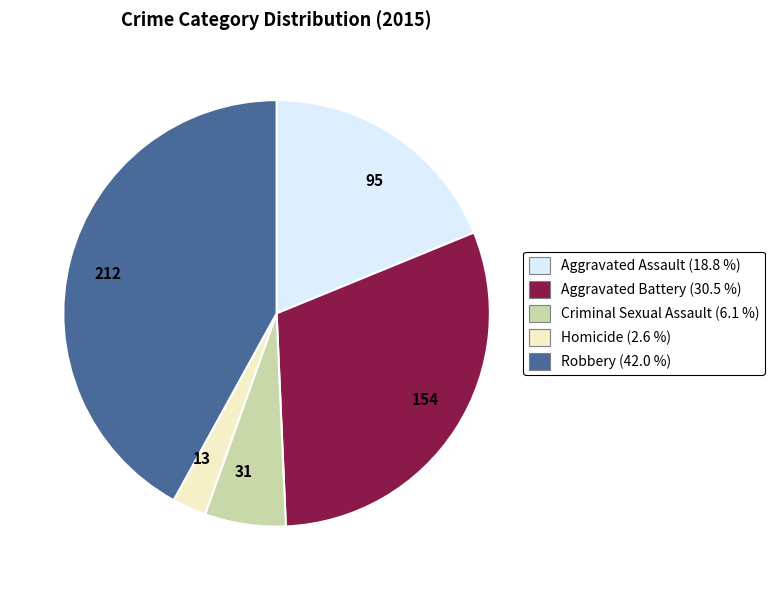

Does any single category account for the majority?

No